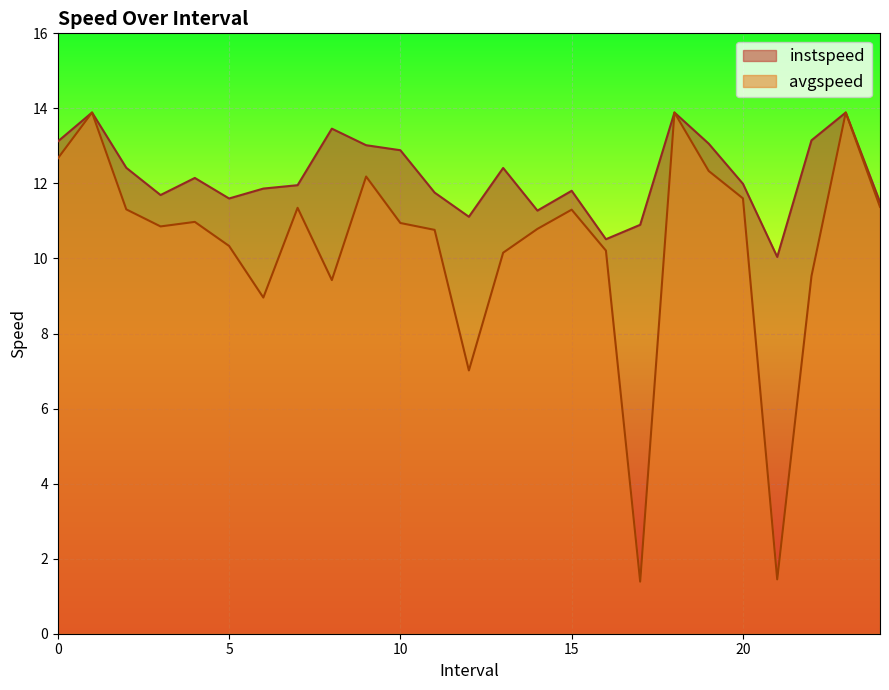

True or false: avgspeed and instspeed intersect in this chart.

False